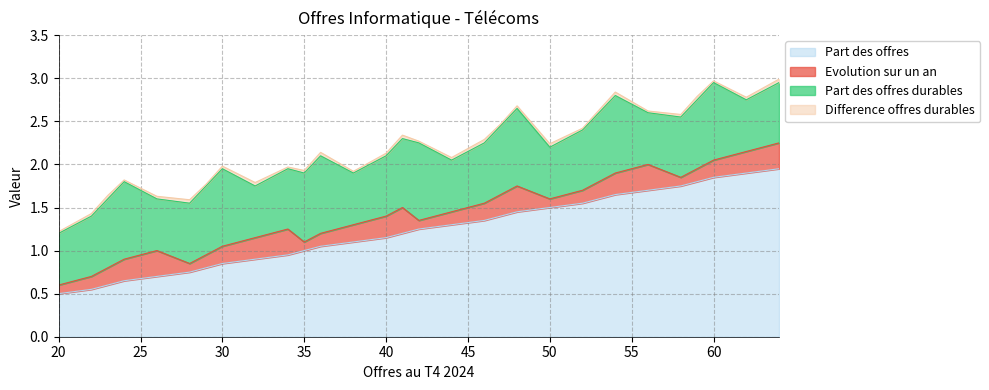

Does the chart display data point markers on the line(s)?

No